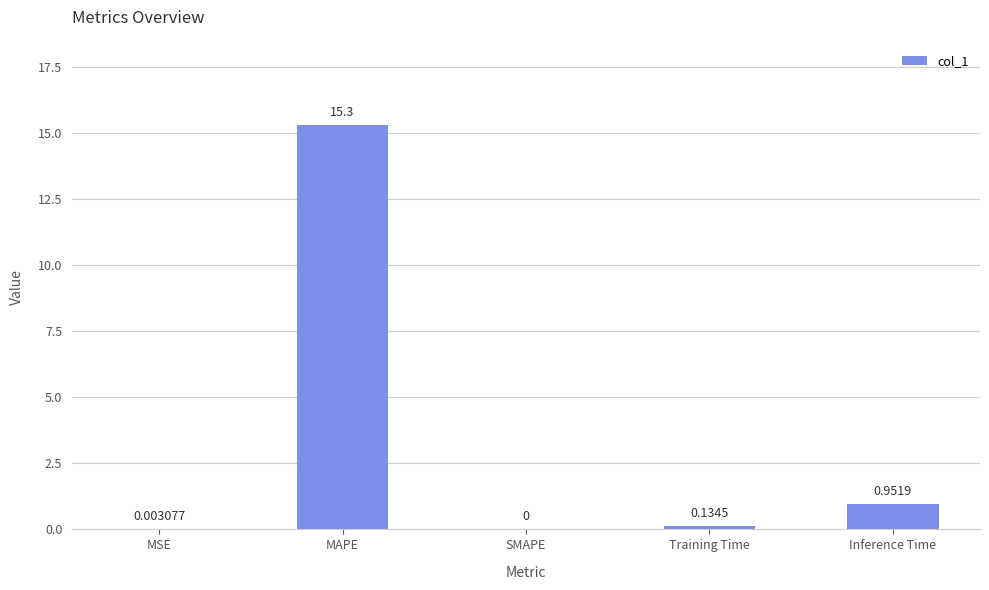

At which label is the value closest to 7?

Inference Time